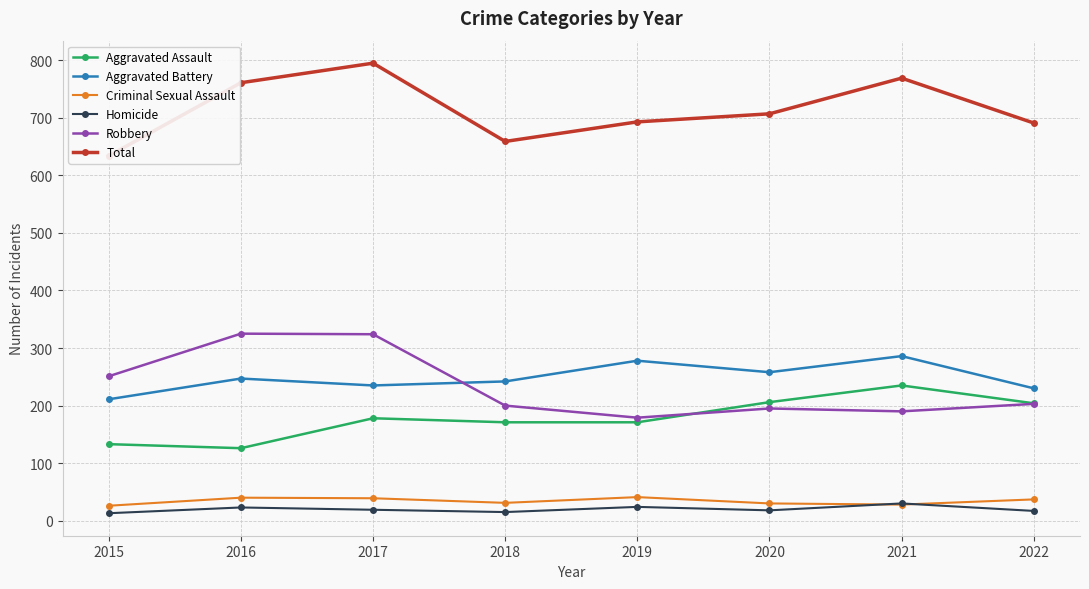

What is the maximum value shown in the chart?

795